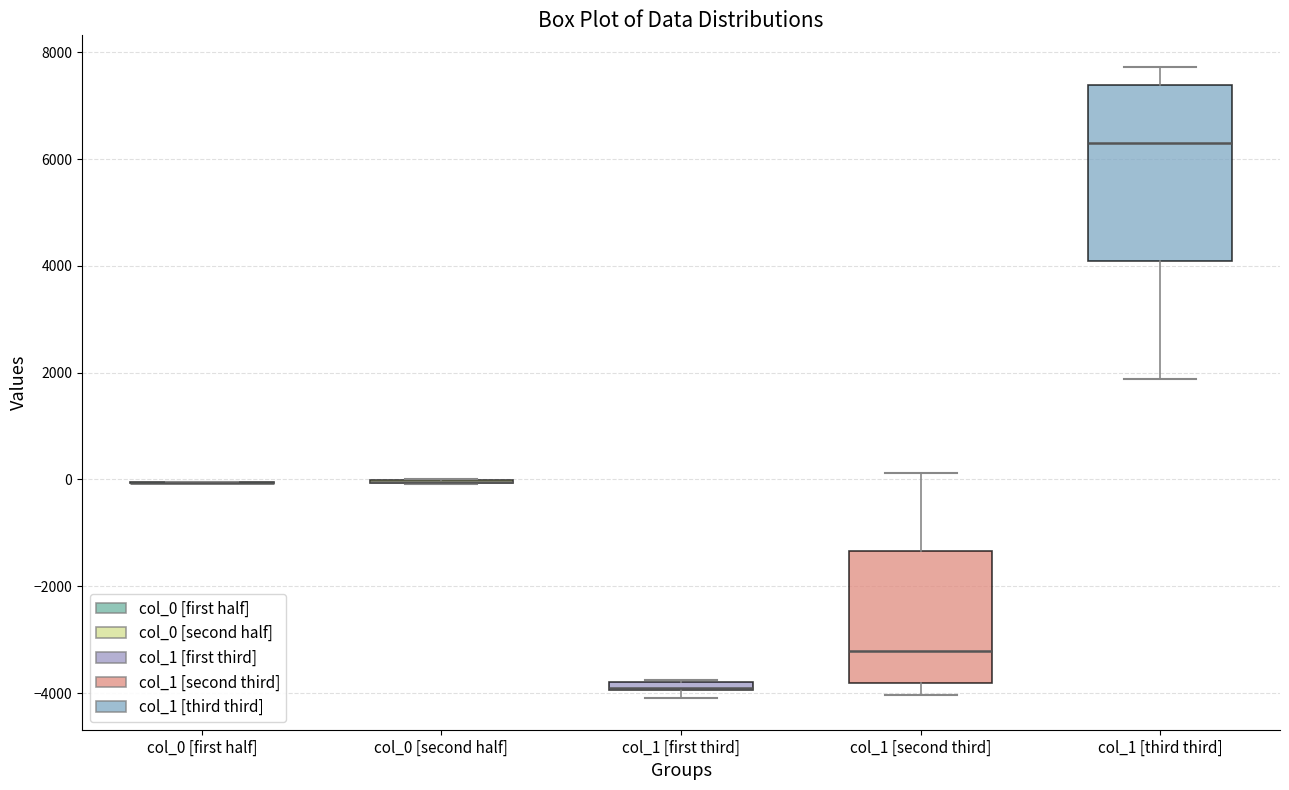

Where is the lower edge of the box for col_1 [first third] on the y-axis? The values are not printed on the chart, so give them approximately, as read against the axis.

-4000